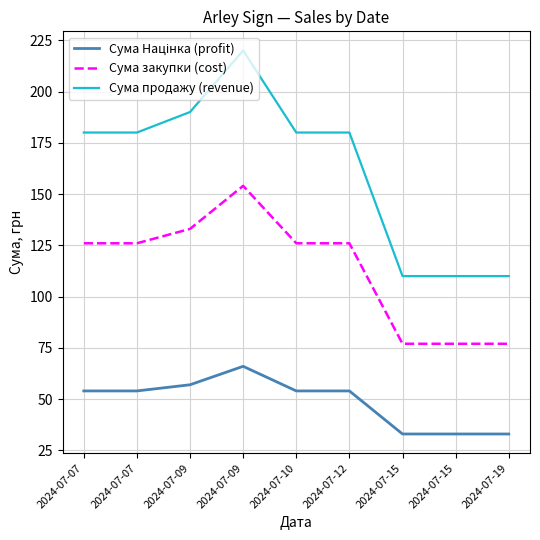

True or false: Сума Націнка (profit) and Сума закупки (cost) cross at least once.

False